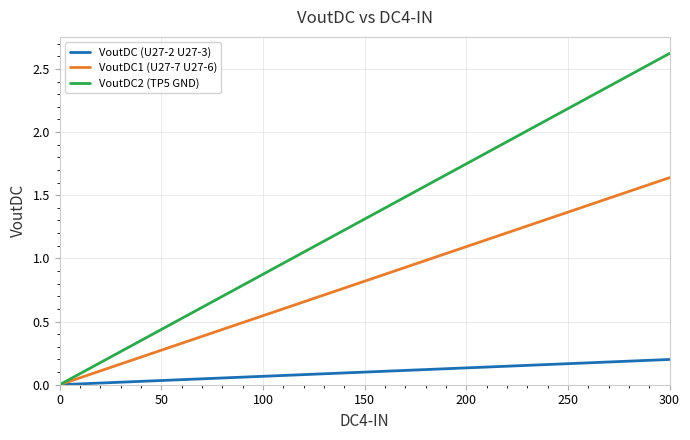

At how many categories does at least one series exceed 2?

3